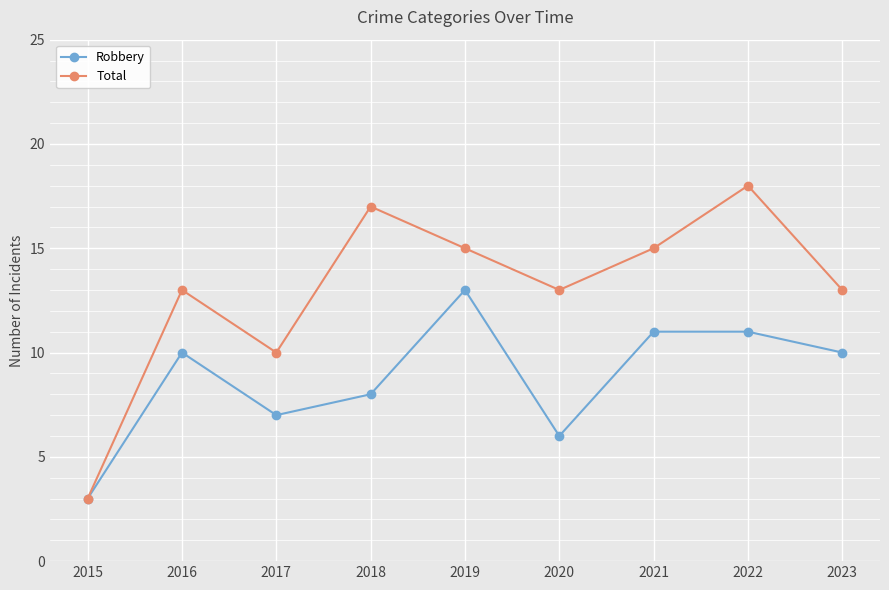

Where is the first local minimum for Total?

2017